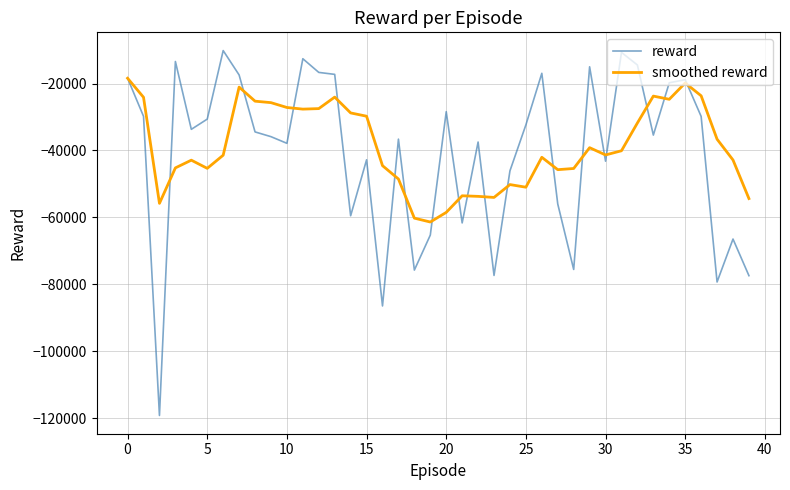

What is the lowest value of the smoothed reward series?

-61382.8